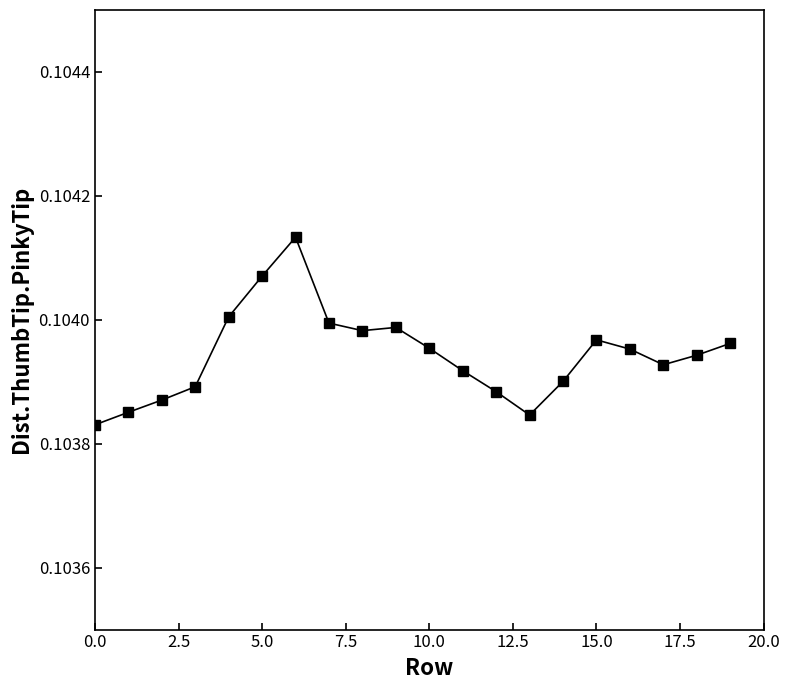

What is the sum of all values?

2.1